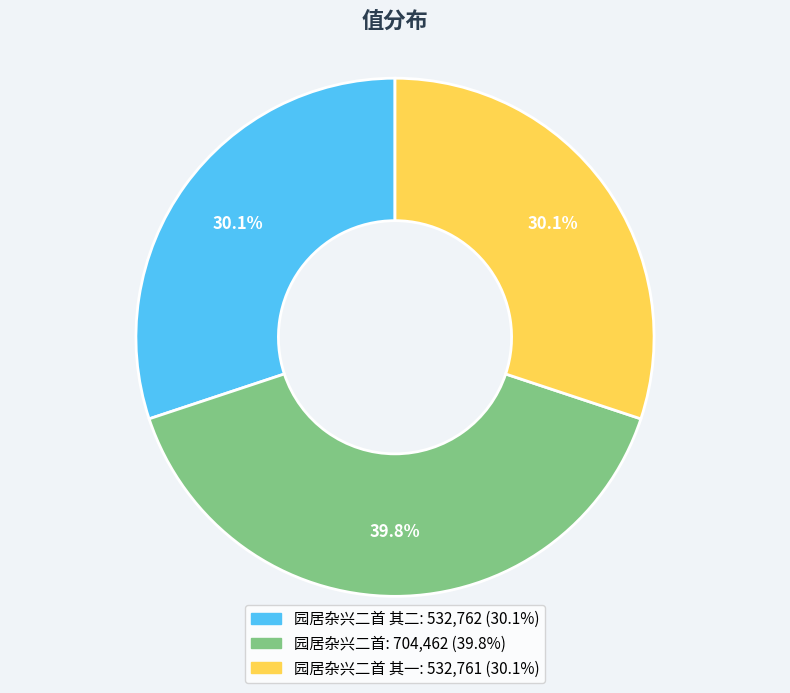

Is there any slice that represents more than half of the pie?

No